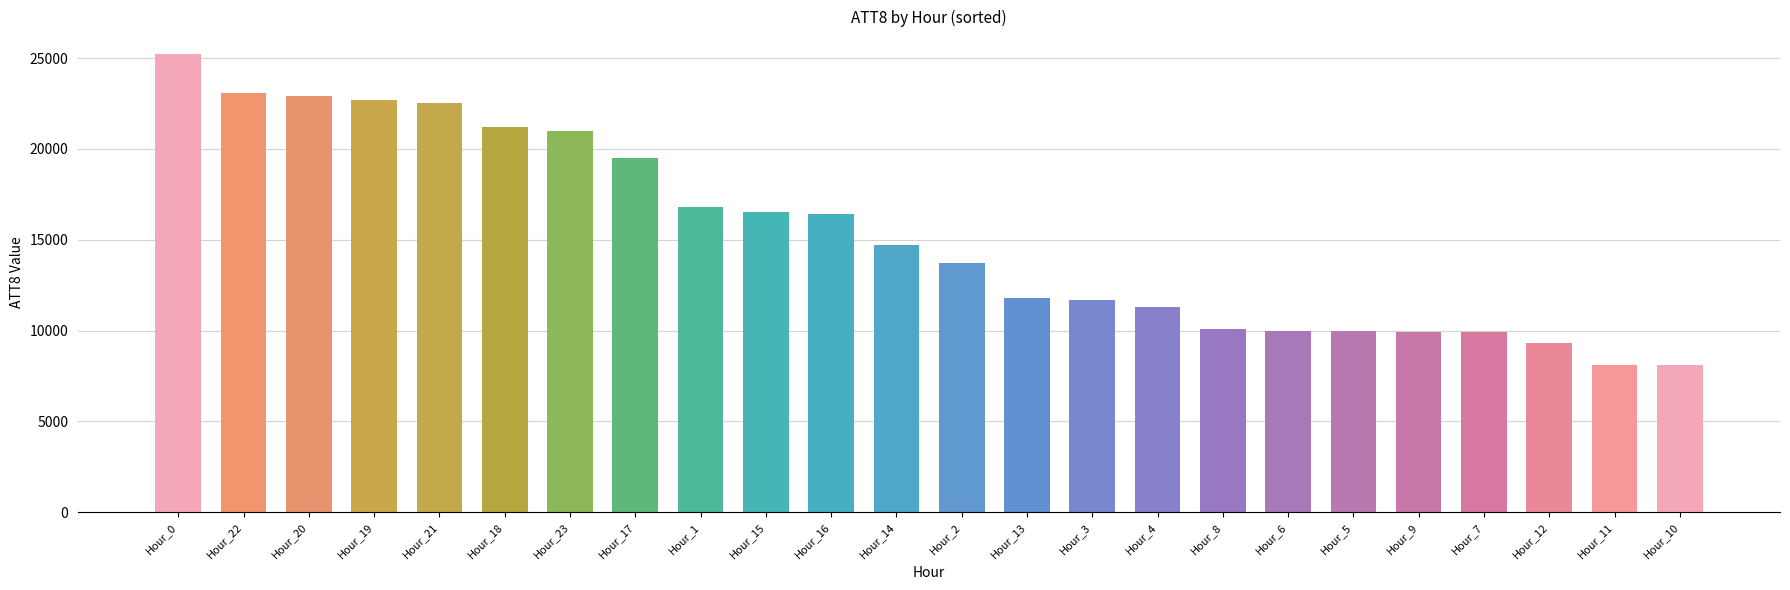

What is the smallest value displayed?

8100